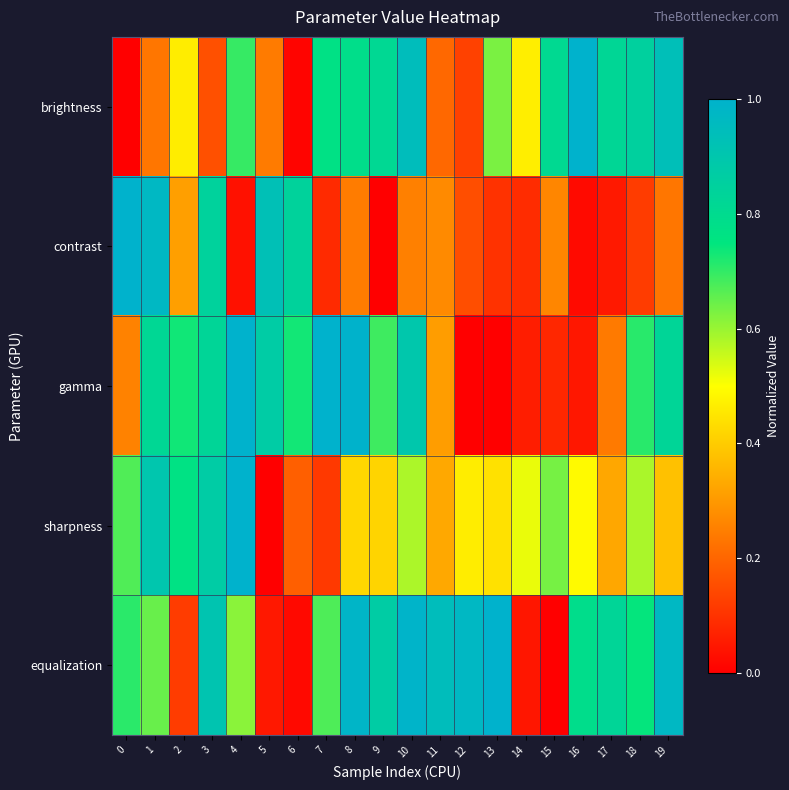

Which series has the largest range (max minus min)?

brightness